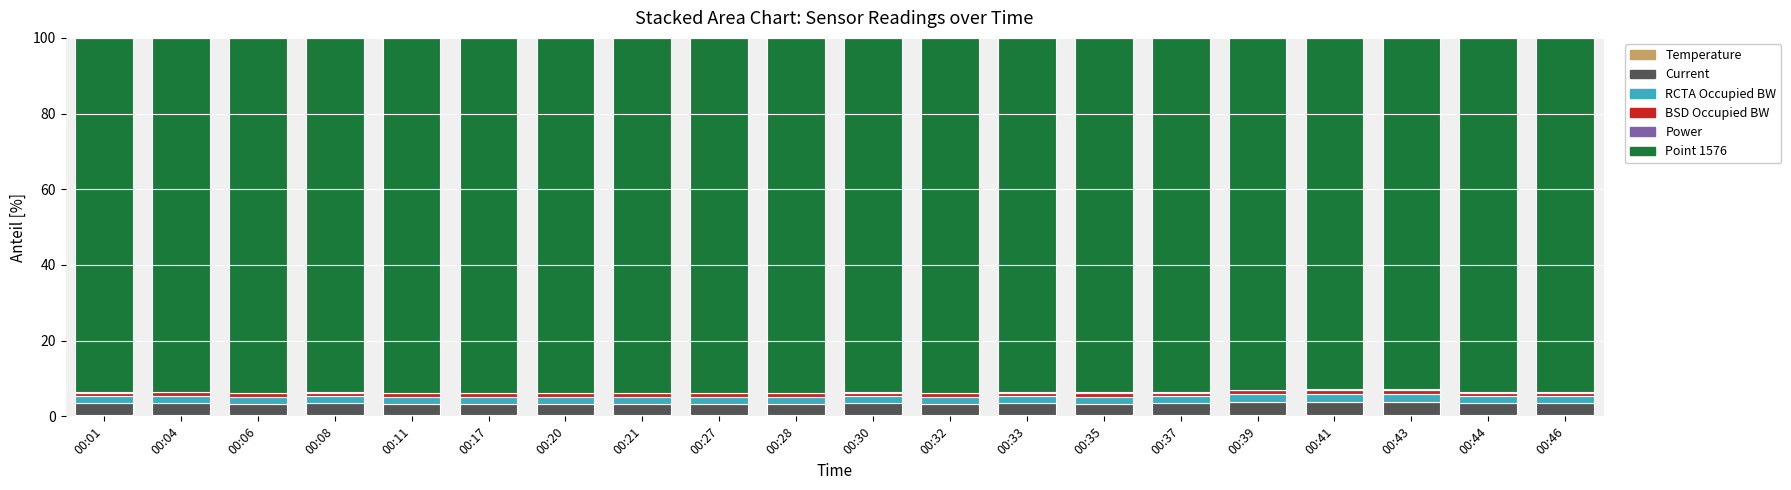

The value of Point 1576 at 00:46 is 160.7. True or false?

False